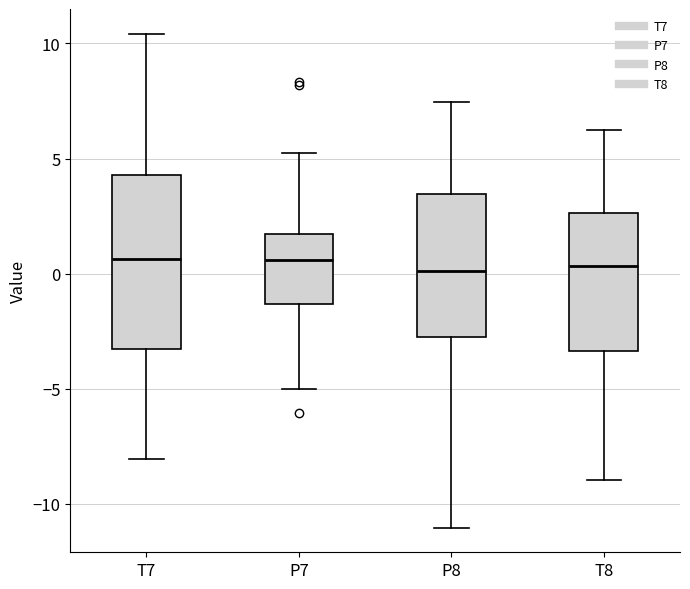

Reading left to right, read every box against the y-axis: the position of its median line, the range the box covers, and the ends of its whiskers. The values are not printed on the chart, so give them approximately, as read against the axis.

T7: median 0.5, box -3.5 to 4.5, whiskers -8.0 to 10.5
P7: median 0.5, box -1.5 to 1.5, whiskers -5.0 to 5.5
P8: median 0.0, box -2.5 to 3.5, whiskers -11.0 to 7.5
T8: median 0.5, box -3.5 to 2.5, whiskers -9.0 to 6.5